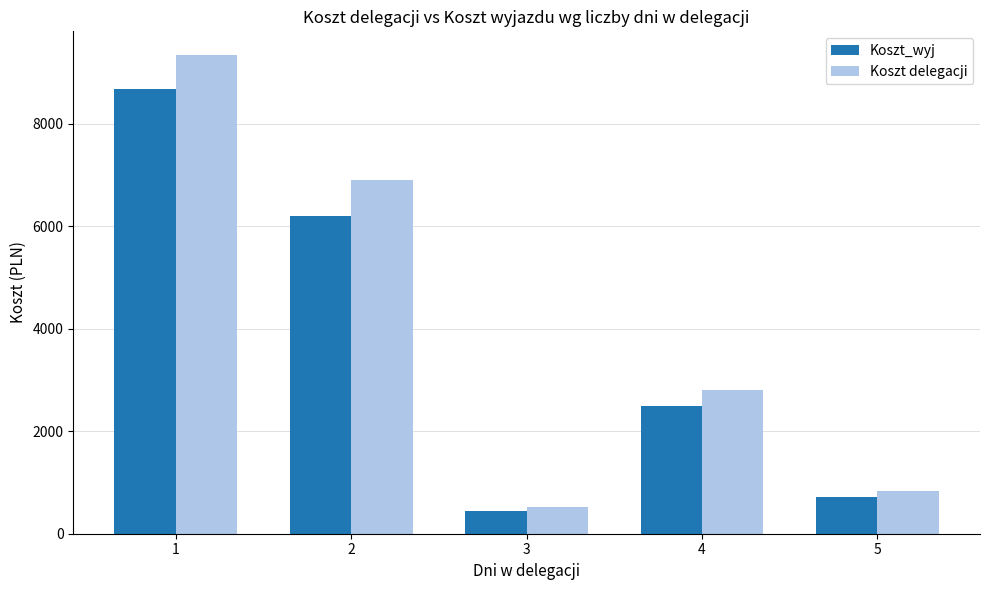

How many groups of bars are there?

5